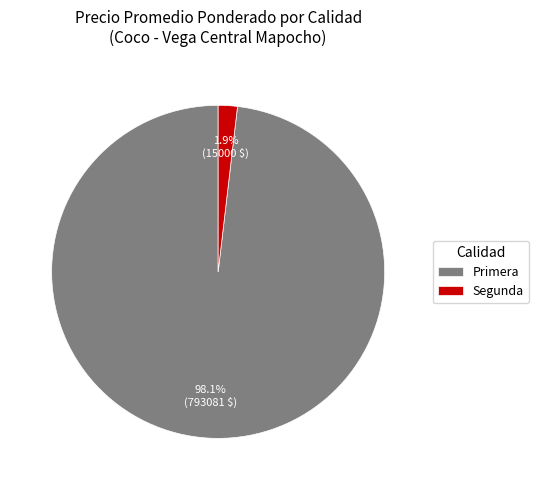

Is there any slice that represents more than half of the pie?

Yes